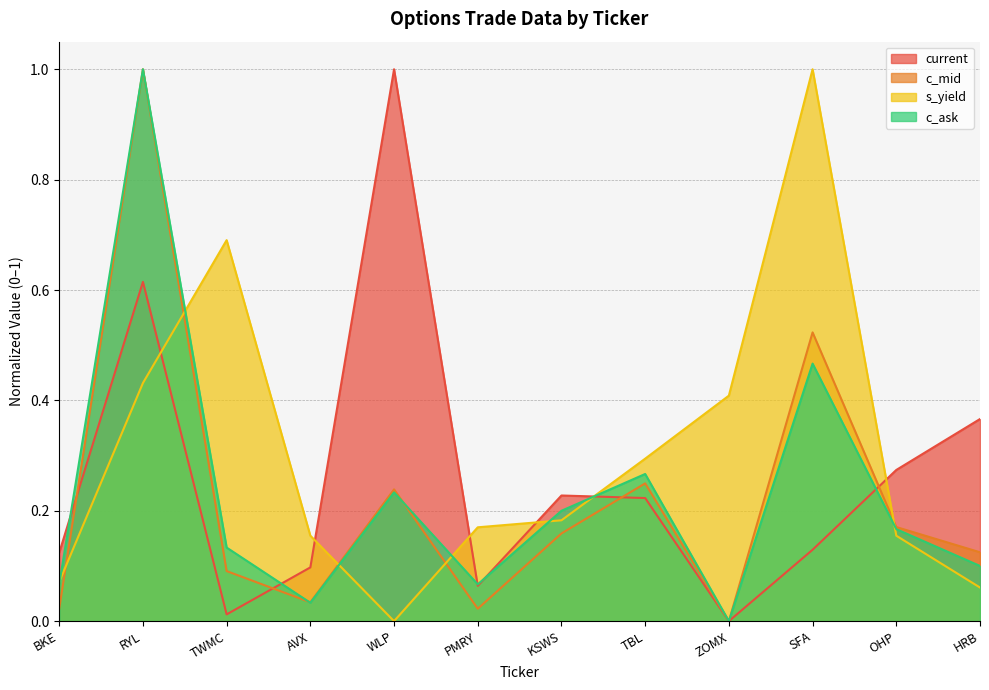

What is the difference between the second highest and minimum values in the s_yield series?

0.7